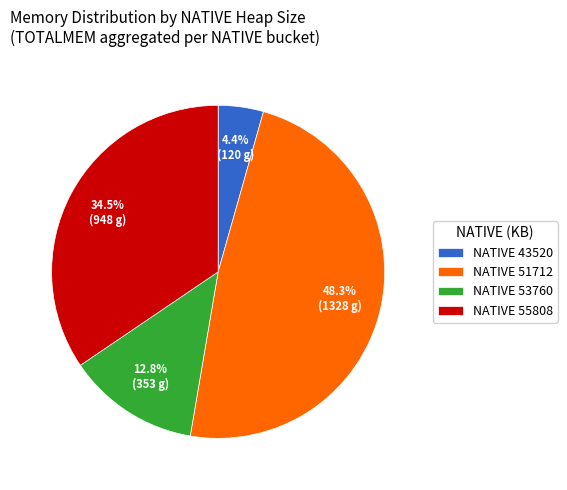

Approximately how many times larger is the value at NATIVE 43520 compared to NATIVE 53760?

0.3